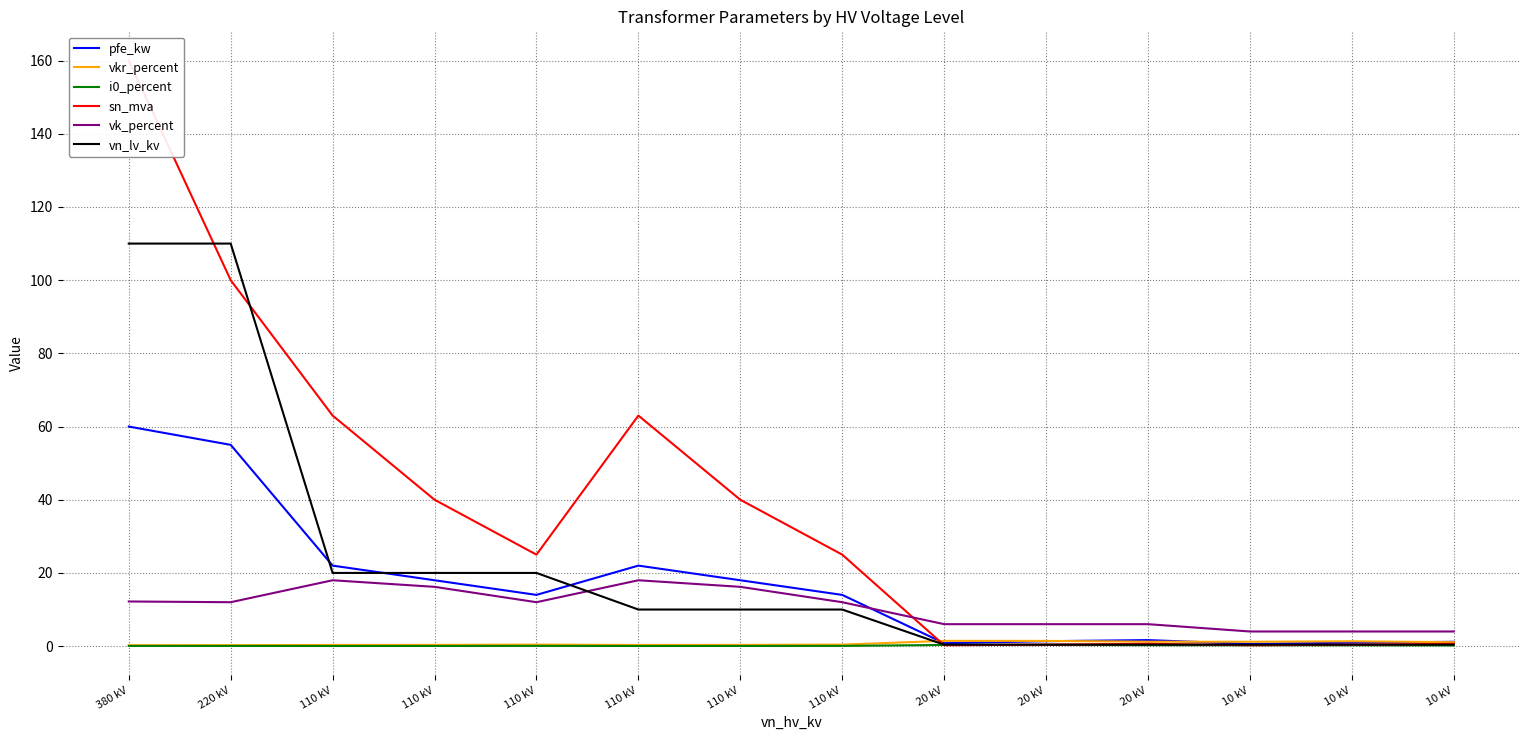

True or false: vkr_percent has more than 0 points higher than both neighbors.

True